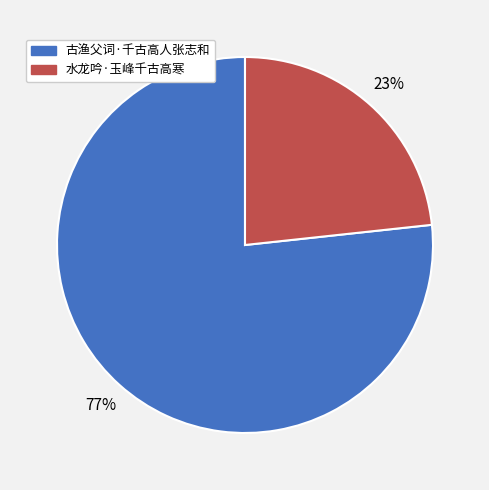

Combined, do 水龙吟·玉峰千古高寒 and 古渔父词·千古高人张志和 account for over 50%?

Yes